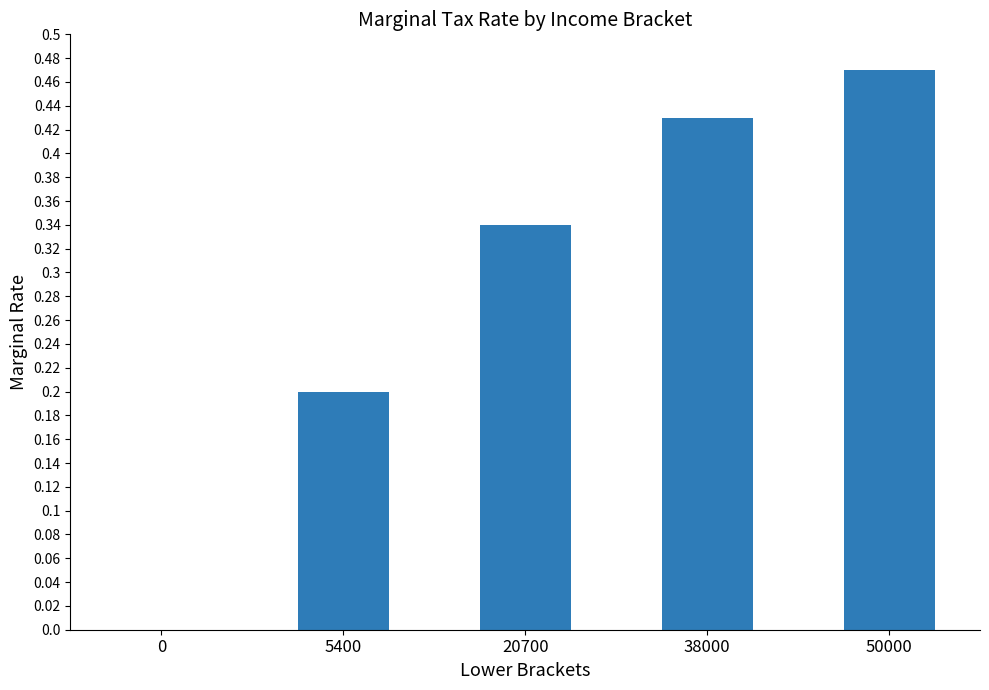

Is it true that the value at 5400 is 0.3?

False